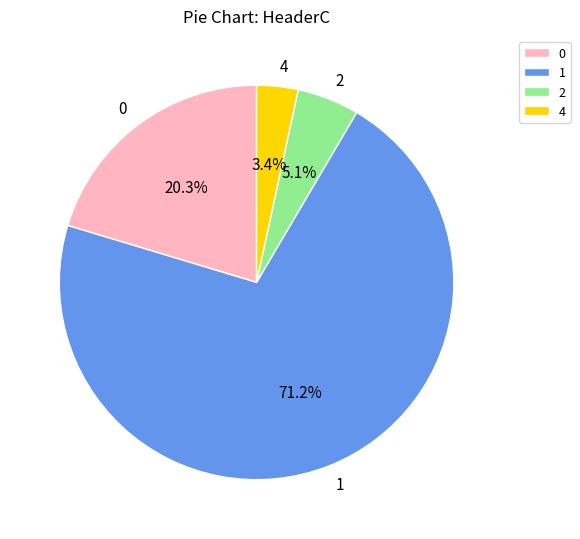

How many slices are in this pie chart?

4